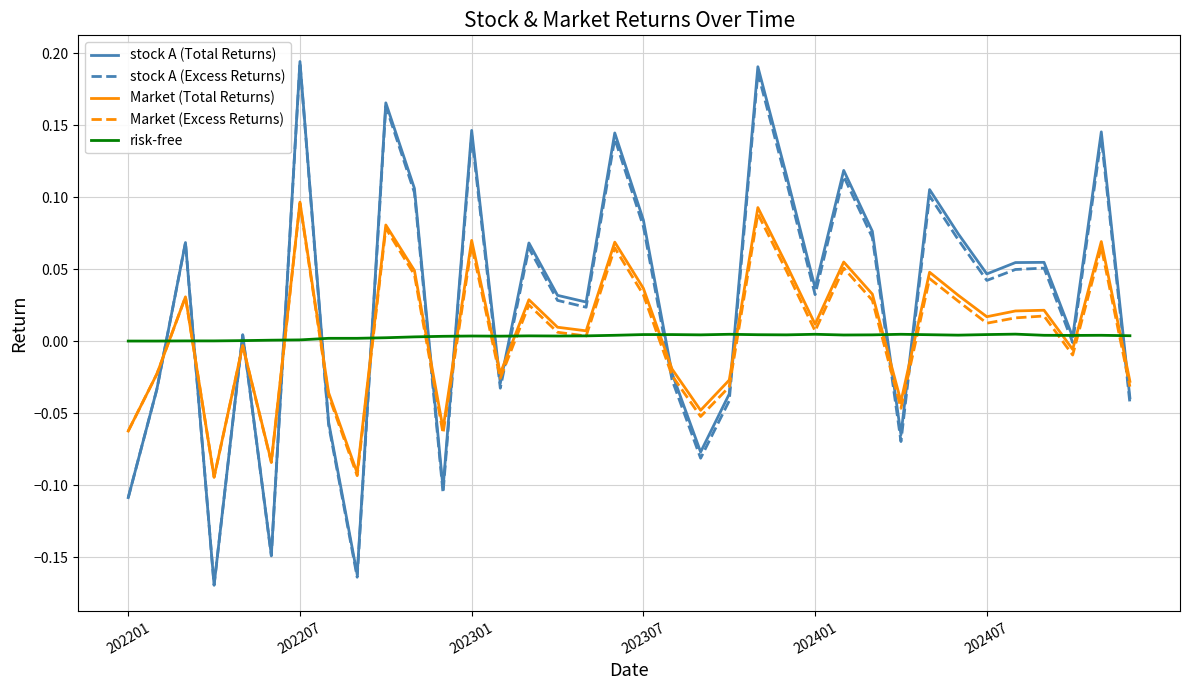

Which series ends up on top after the final intersection of Market (Total Returns) and stock A (Excess Returns)?

Market (Total Returns)